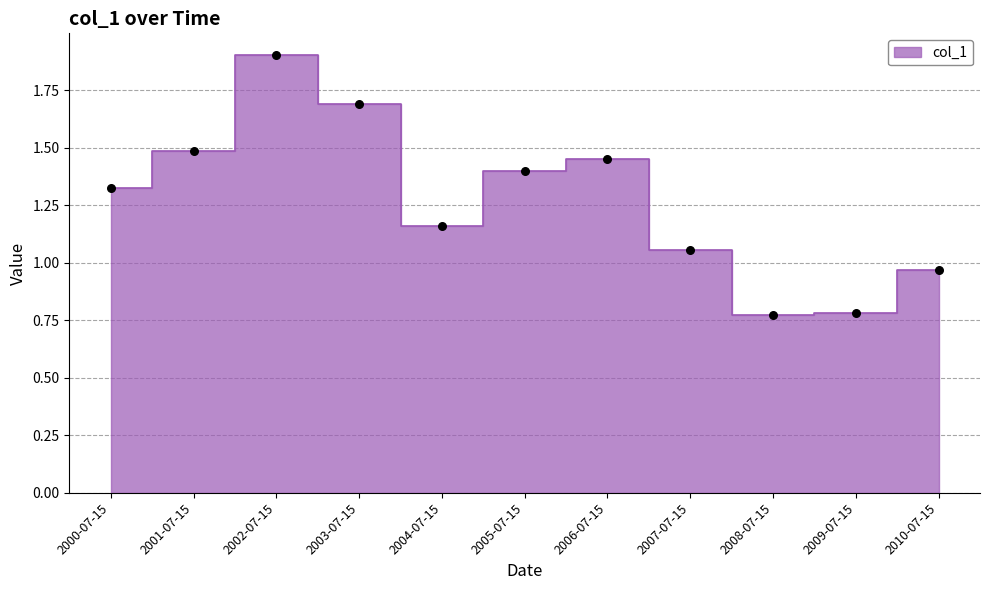

What is the ratio of the value at 2010-07-15 to the value at 2007-07-15?

0.9